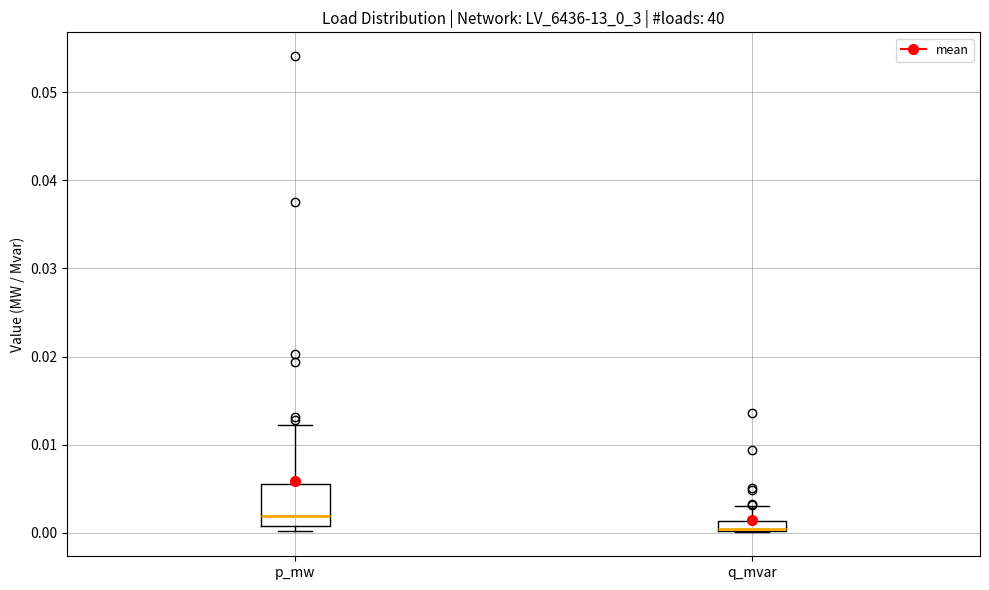

Where is the lower edge of the box for q_mvar on the y-axis? The values are not printed on the chart, so give them approximately, as read against the axis.

0.000